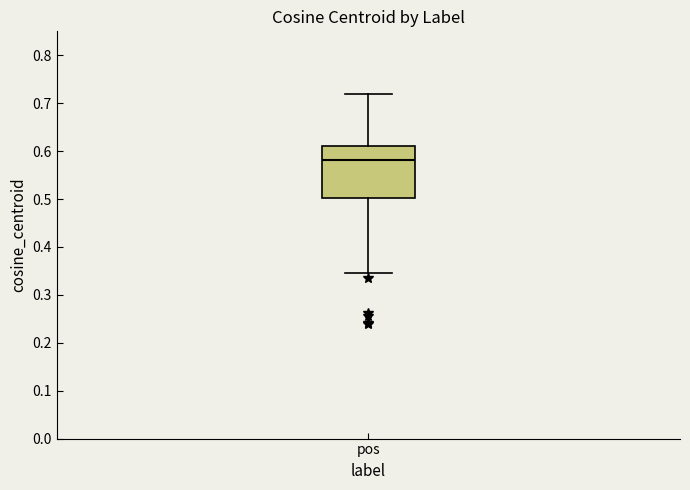

Transcribe this box plot: give where the median line is, the range the box spans, and where the two whiskers end, as read against the y-axis. The values are not printed on the chart, so give them approximately, as read against the axis.

median 0.58, box 0.50 to 0.61, whiskers 0.35 to 0.72